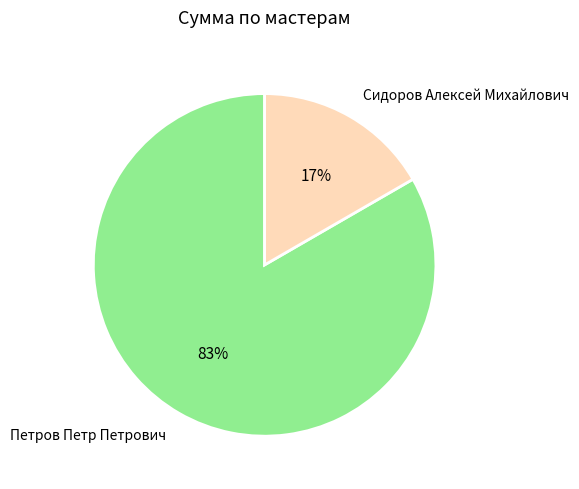

Do Сидоров Алексей Михайлович and Петров Петр Петрович together represent more than half of the pie?

Yes